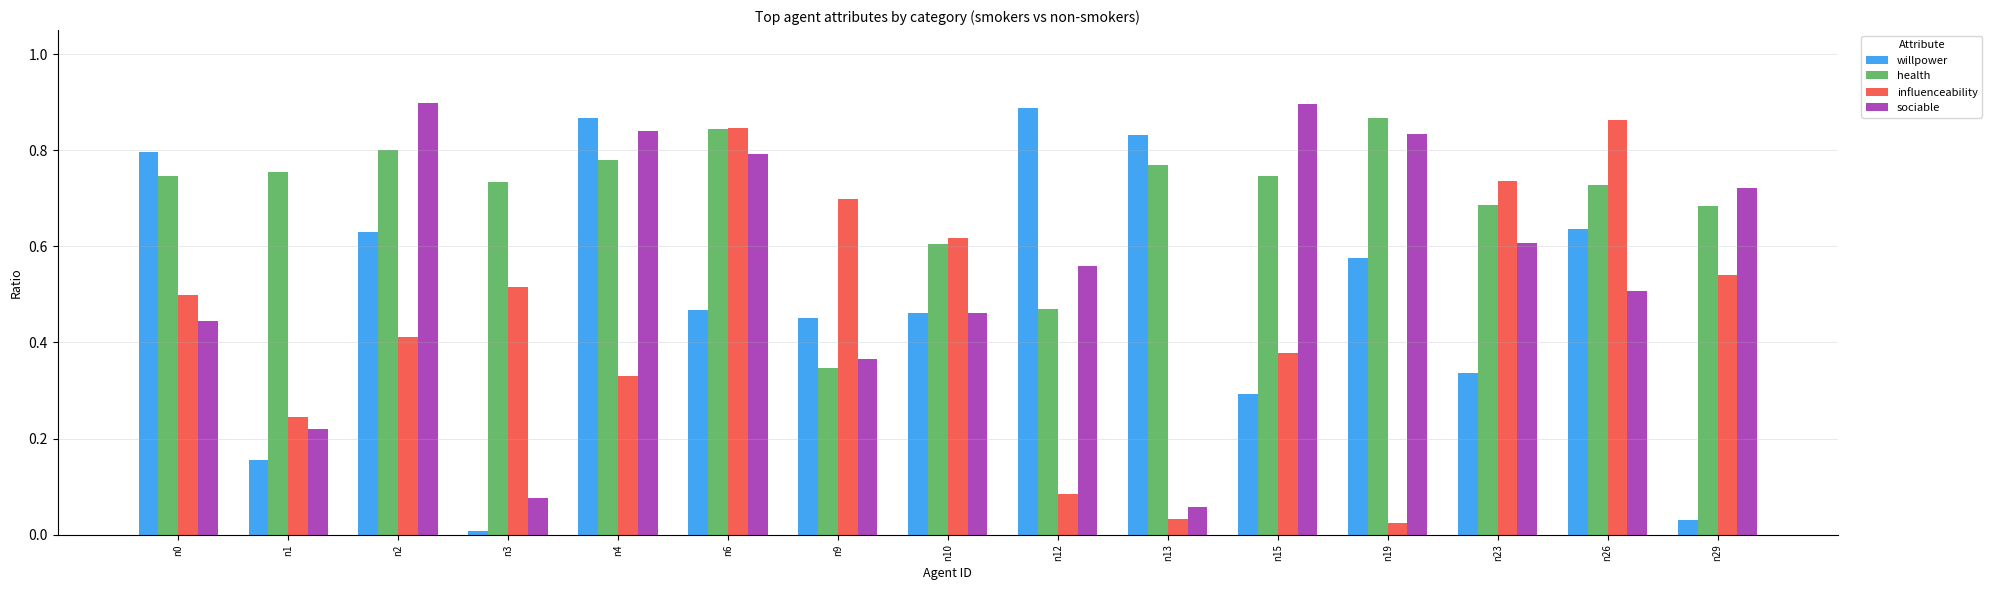

Which category has the lowest value in the sociable series?

n13